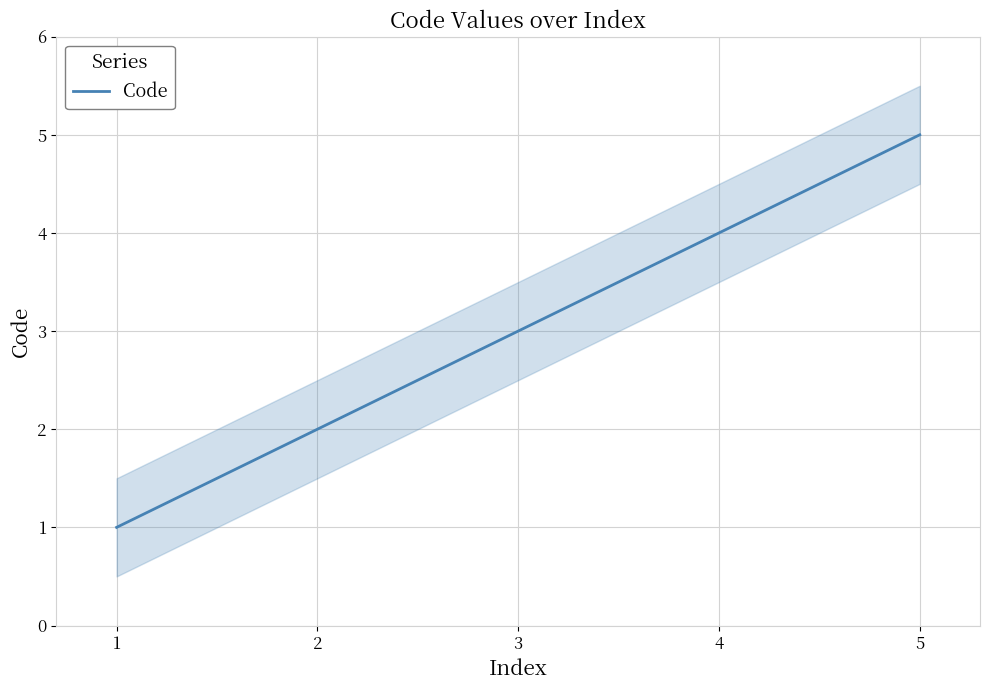

How many series are shown in this chart?

1